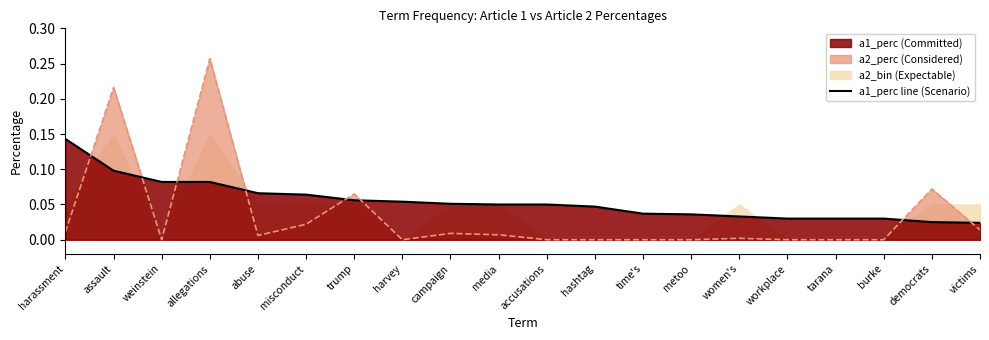

True or false: a1_perc line and a2_perc line cross at least once.

True